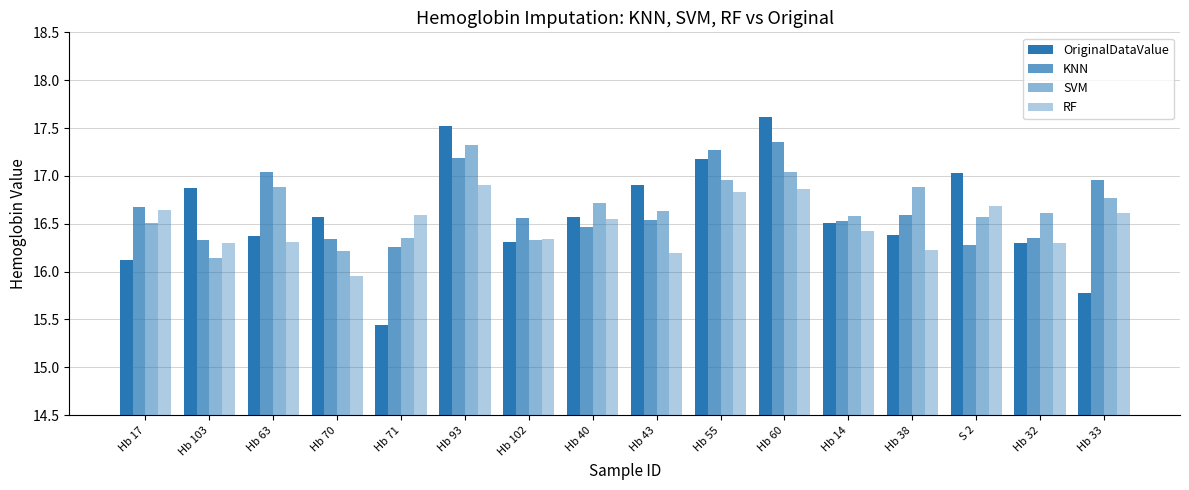

What is the sum of all SVM values?

266.5